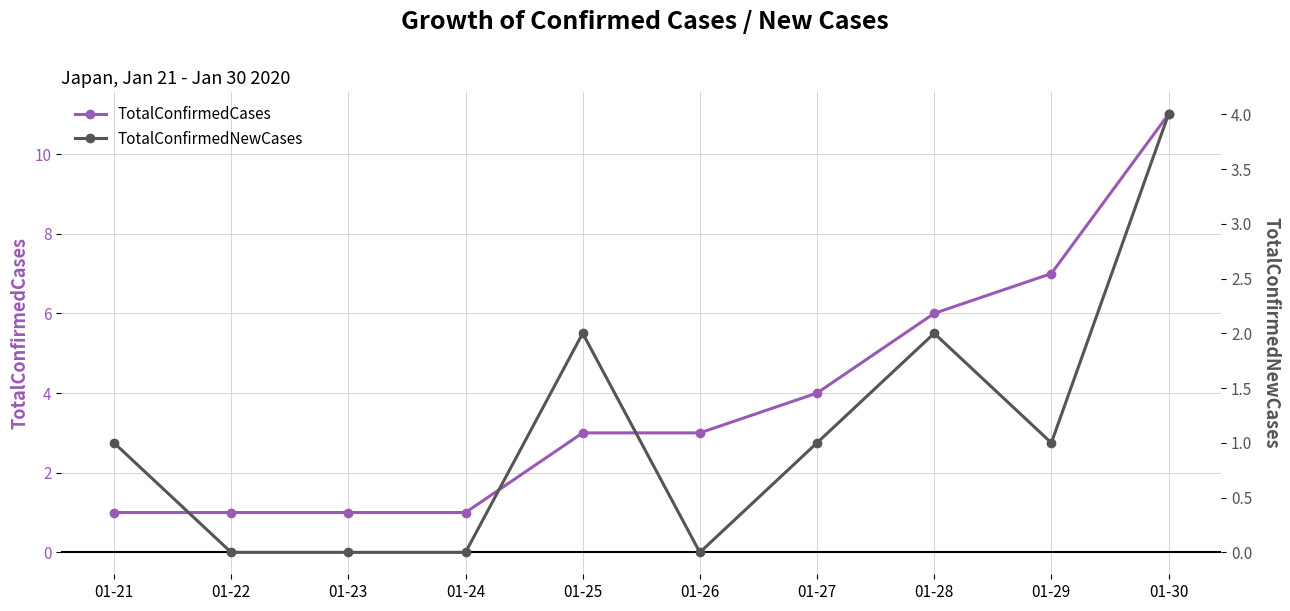

Which has a higher value, 01-29 or 01-27?

01-29